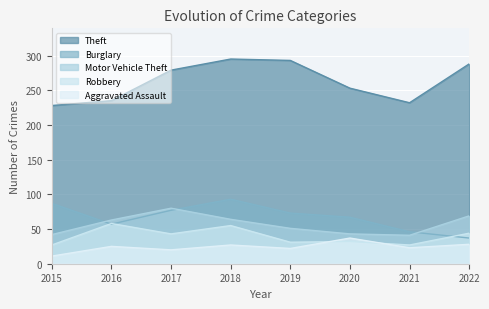

At how many categories does at least one series exceed 36?

8